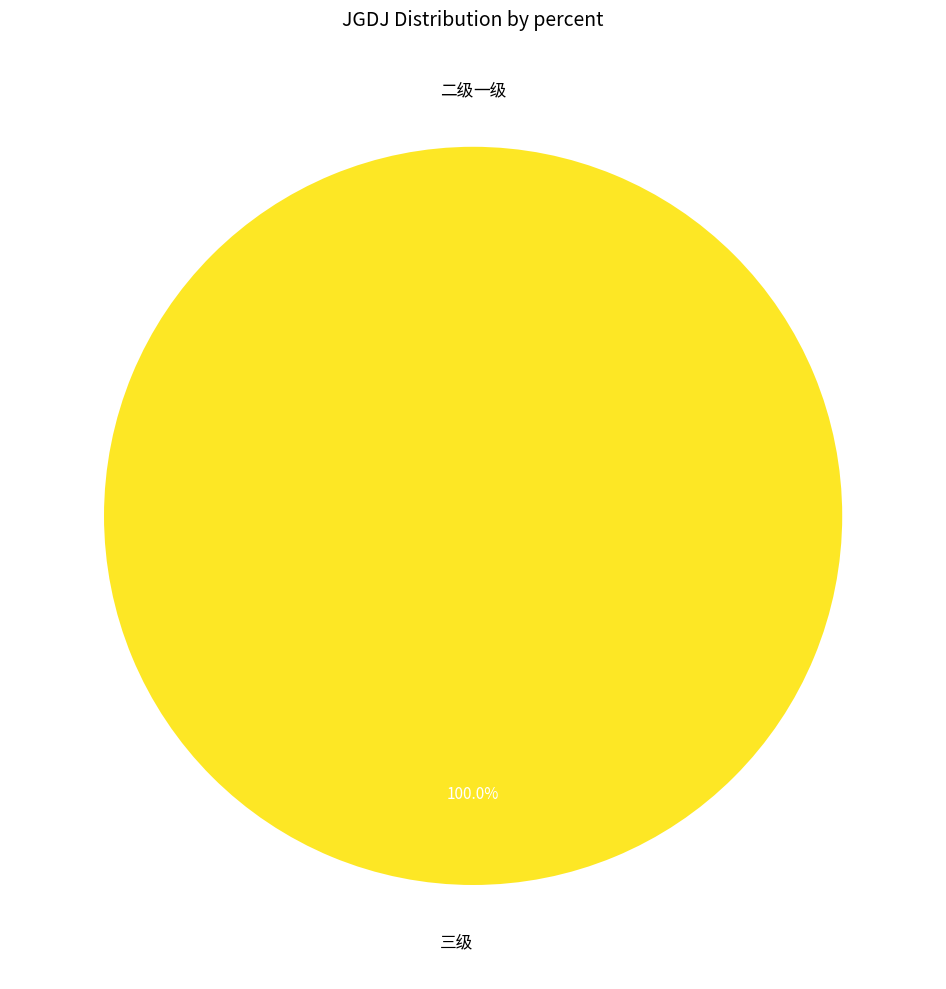

What is the largest slice in the pie chart?

三级